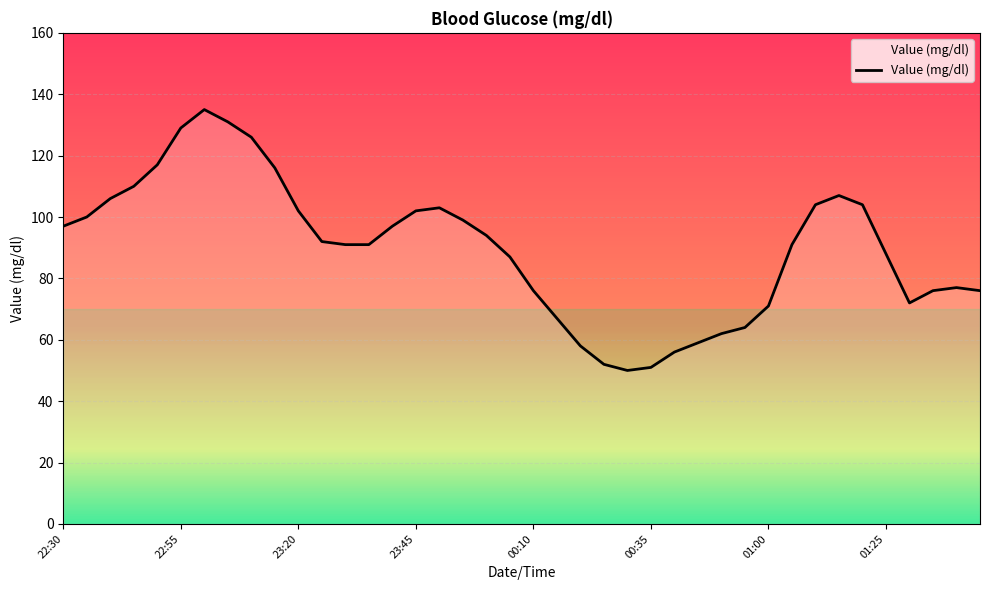

How many values are below 92?

20